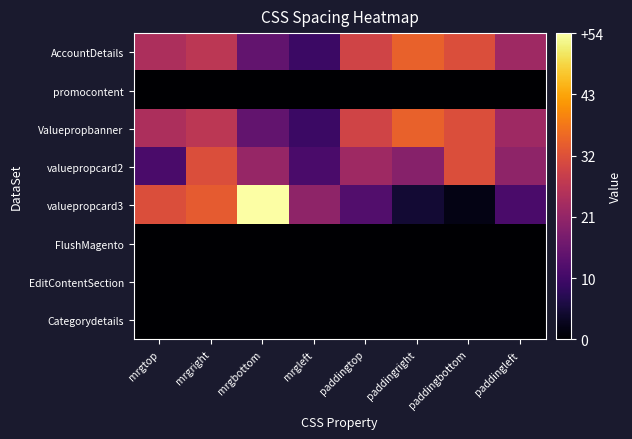

Reading right to left, transcribe all the data shown in this chart.

AccountDetails: paddingleft=23	paddingbottom=32	paddingright=35	paddingtop=30	mrgleft=10	mrgbottom=15	mrgright=27	mrgtop=25
promocontent: paddingleft=0	paddingbottom=0	paddingright=0	paddingtop=0	mrgleft=0	mrgbottom=0	mrgright=0	mrgtop=0
Valuepropbanner: paddingleft=23	paddingbottom=32	paddingright=35	paddingtop=30	mrgleft=10	mrgbottom=15	mrgright=27	mrgtop=25
valuepropcard2: paddingleft=21	paddingbottom=32	paddingright=20	paddingtop=23	mrgleft=12	mrgbottom=22	mrgright=32	mrgtop=12
valuepropcard3: paddingleft=12	paddingbottom=2	paddingright=5	paddingtop=13	mrgleft=21	mrgbottom=54	mrgright=34	mrgtop=32
FlushMagento: paddingleft=0	paddingbottom=0	paddingright=0	paddingtop=0	mrgleft=0	mrgbottom=0	mrgright=0	mrgtop=0
EditContentSection: paddingleft=0	paddingbottom=0	paddingright=0	paddingtop=0	mrgleft=0	mrgbottom=0	mrgright=0	mrgtop=0
Categorydetails: paddingleft=0	paddingbottom=0	paddingright=0	paddingtop=0	mrgleft=0	mrgbottom=0	mrgright=0	mrgtop=0